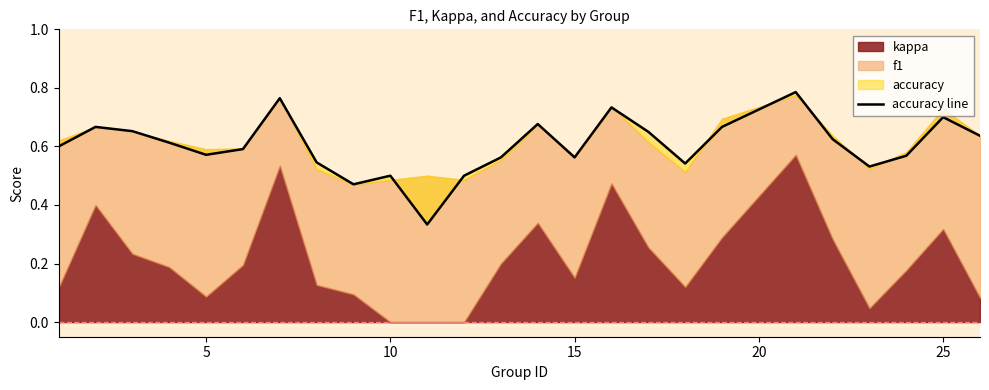

What is the value of the 21st point from the left?

0.6